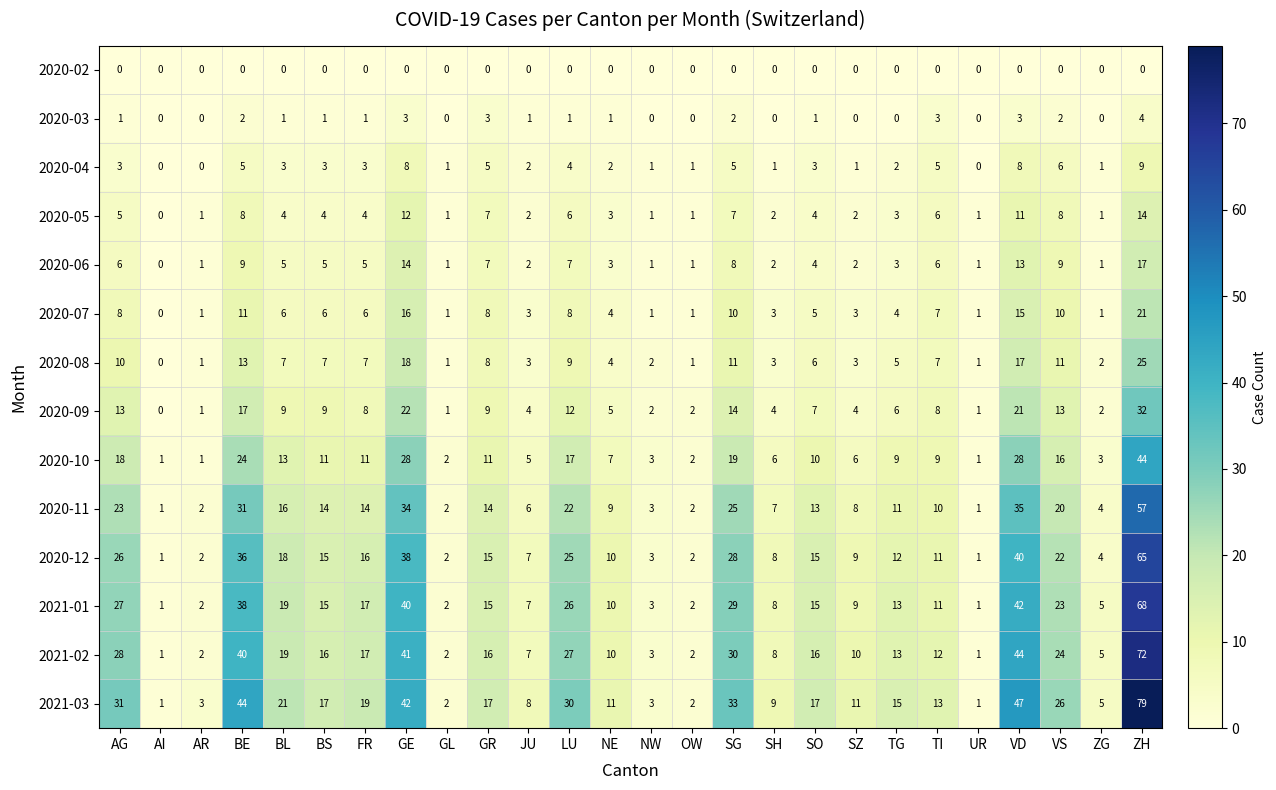

Which series has the largest total across all categories?

2021-03